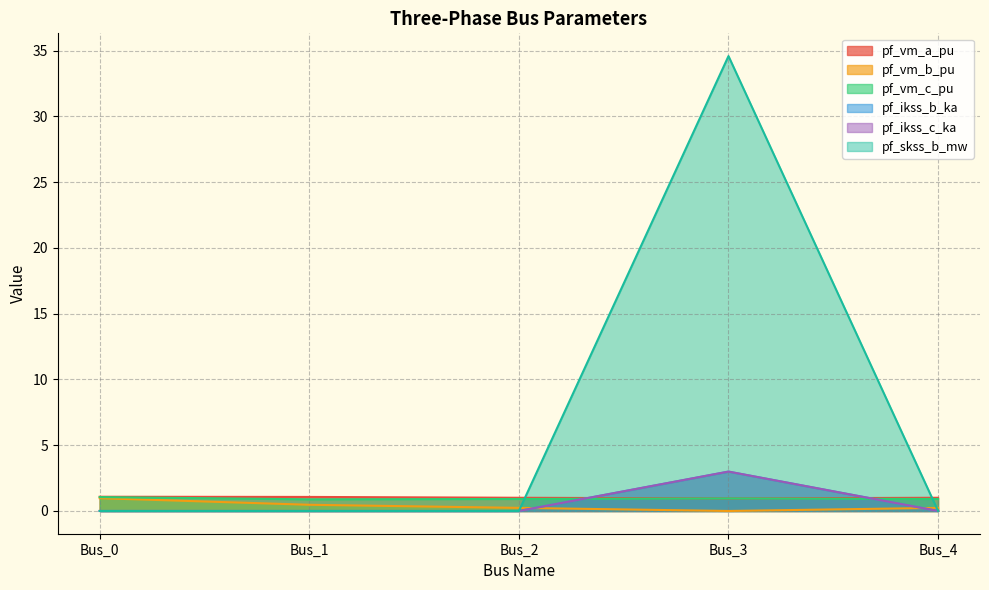

After their last crossing, which series has the higher values: pf_ikss_c_ka or pf_vm_b_pu?

pf_vm_b_pu